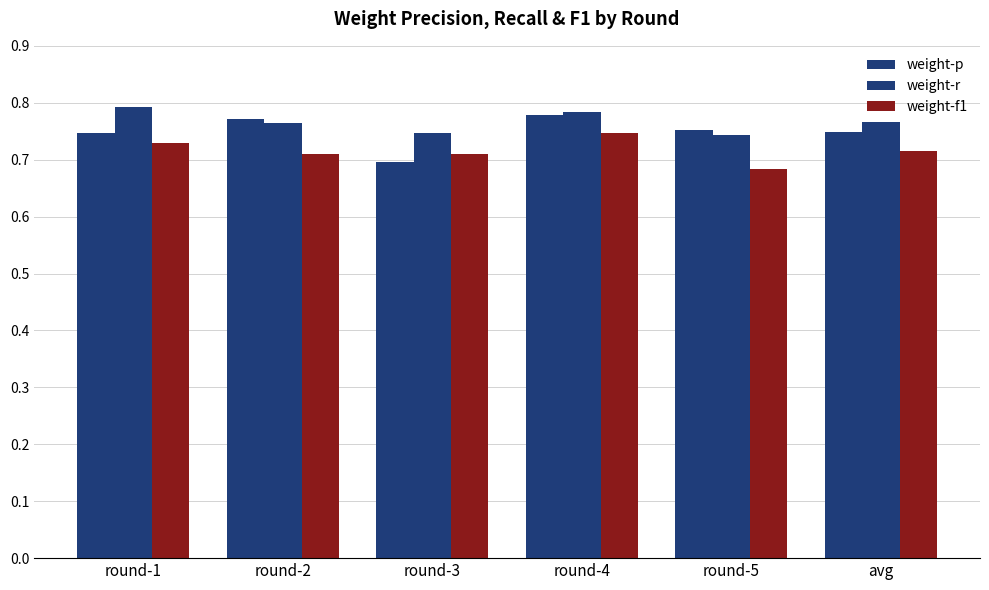

Is the value of weight-r at round-2 greater than the value of weight-p at round-4?

No